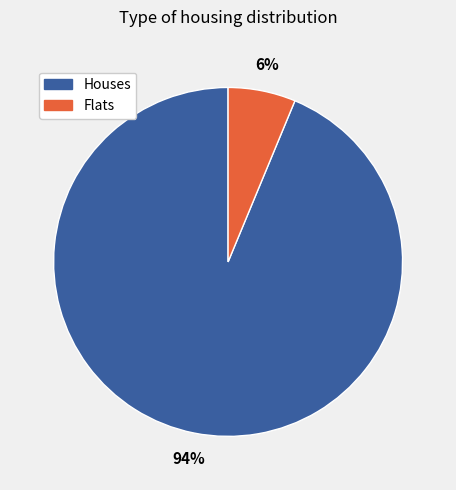

Is there any slice that represents more than half of the pie?

Yes